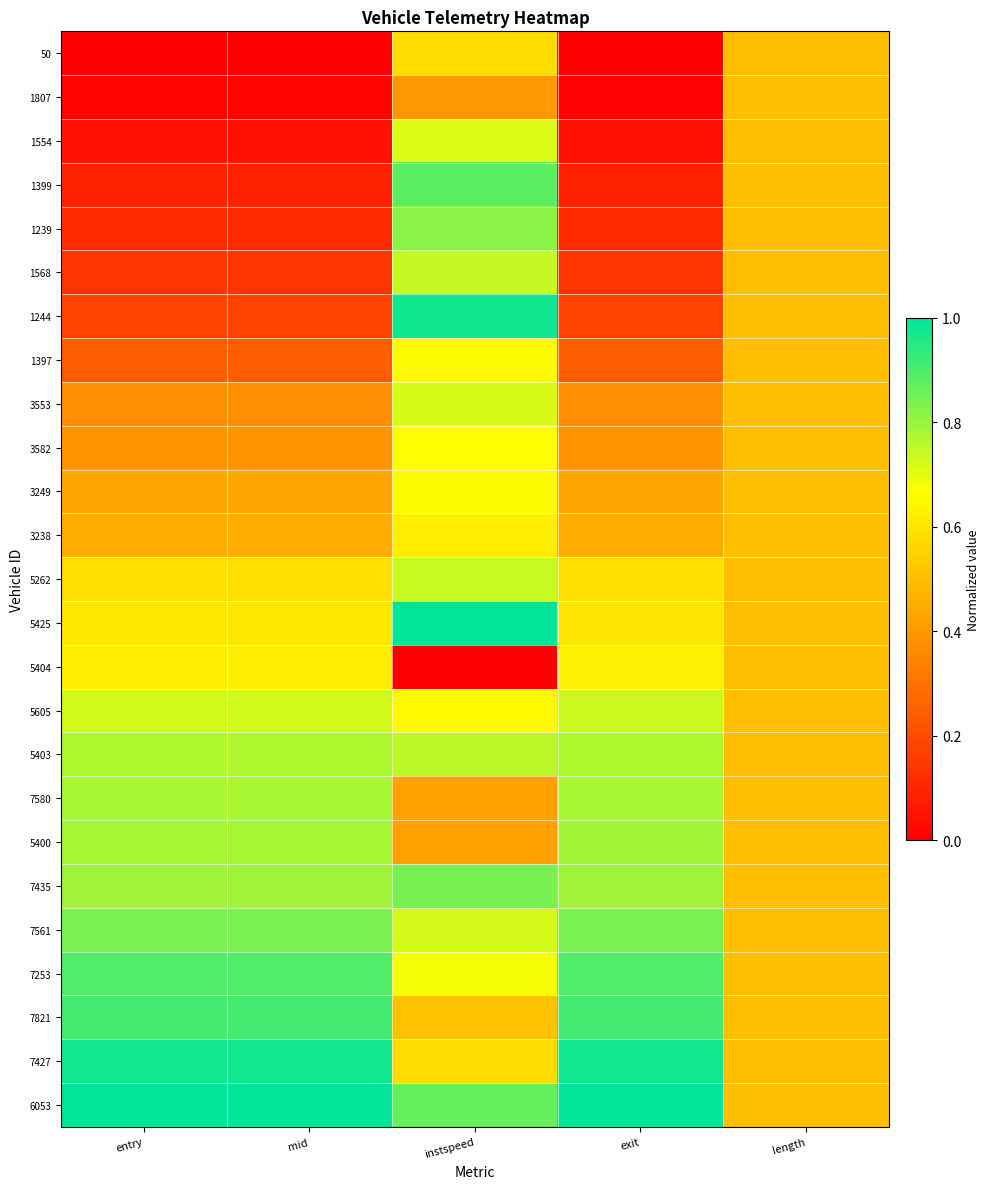

Reading left to right, list all the values displayed in this chart.

50: entry=0.0	mid=0.0	instspeed=0.6	exit=0.0	length=0.5
1807: entry=0.0	mid=0.0	instspeed=0.4	exit=0.0	length=0.5
1554: entry=0.0	mid=0.0	instspeed=0.7	exit=0.0	length=0.5
1399: entry=0.1	mid=0.1	instspeed=0.9	exit=0.1	length=0.5
1239: entry=0.1	mid=0.1	instspeed=0.8	exit=0.1	length=0.5
1568: entry=0.1	mid=0.1	instspeed=0.7	exit=0.1	length=0.5
1244: entry=0.2	mid=0.2	instspeed=1.0	exit=0.2	length=0.5
1397: entry=0.2	mid=0.2	instspeed=0.7	exit=0.2	length=0.5
3553: entry=0.4	mid=0.4	instspeed=0.7	exit=0.4	length=0.5
3582: entry=0.4	mid=0.4	instspeed=0.7	exit=0.4	length=0.5
3249: entry=0.4	mid=0.4	instspeed=0.7	exit=0.4	length=0.5
3238: entry=0.5	mid=0.5	instspeed=0.6	exit=0.5	length=0.5
5262: entry=0.6	mid=0.6	instspeed=0.7	exit=0.6	length=0.5
5425: entry=0.6	mid=0.6	instspeed=1.0	exit=0.6	length=0.5
5404: entry=0.6	mid=0.6	instspeed=0.0	exit=0.6	length=0.5
5605: entry=0.7	mid=0.7	instspeed=0.7	exit=0.7	length=0.5
5403: entry=0.8	mid=0.8	instspeed=0.8	exit=0.8	length=0.5
7580: entry=0.8	mid=0.8	instspeed=0.4	exit=0.8	length=0.5
5400: entry=0.8	mid=0.8	instspeed=0.4	exit=0.8	length=0.5
7435: entry=0.8	mid=0.8	instspeed=0.8	exit=0.8	length=0.5
7561: entry=0.8	mid=0.8	instspeed=0.7	exit=0.8	length=0.5
7253: entry=0.9	mid=0.9	instspeed=0.7	exit=0.9	length=0.5
7821: entry=0.9	mid=0.9	instspeed=0.5	exit=0.9	length=0.5
7427: entry=1.0	mid=1.0	instspeed=0.6	exit=1.0	length=0.5
6053: entry=1.0	mid=1.0	instspeed=0.9	exit=1.0	length=0.5